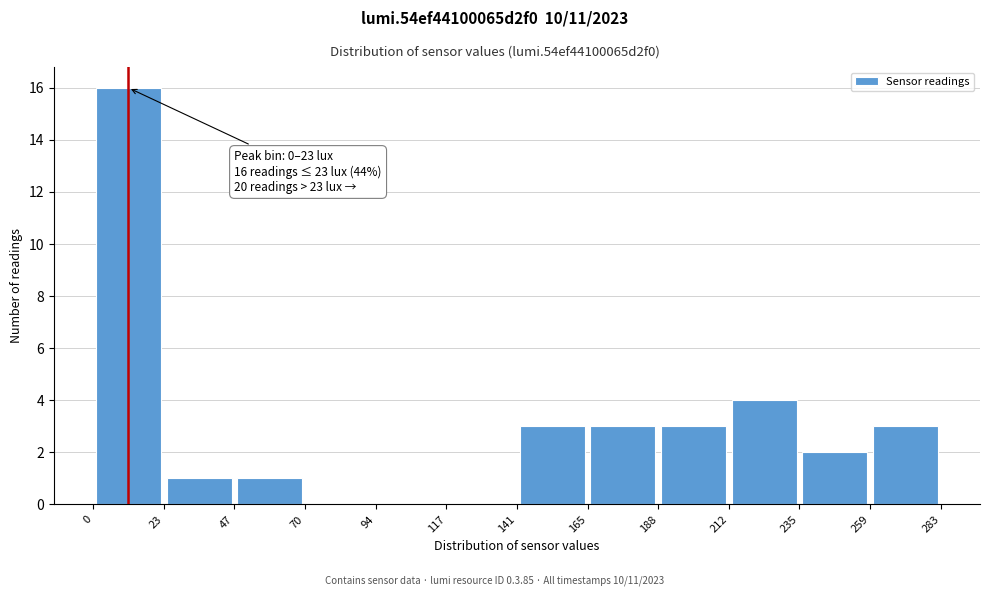

Over which range of the x-axis is the bar tallest?

0 to 23